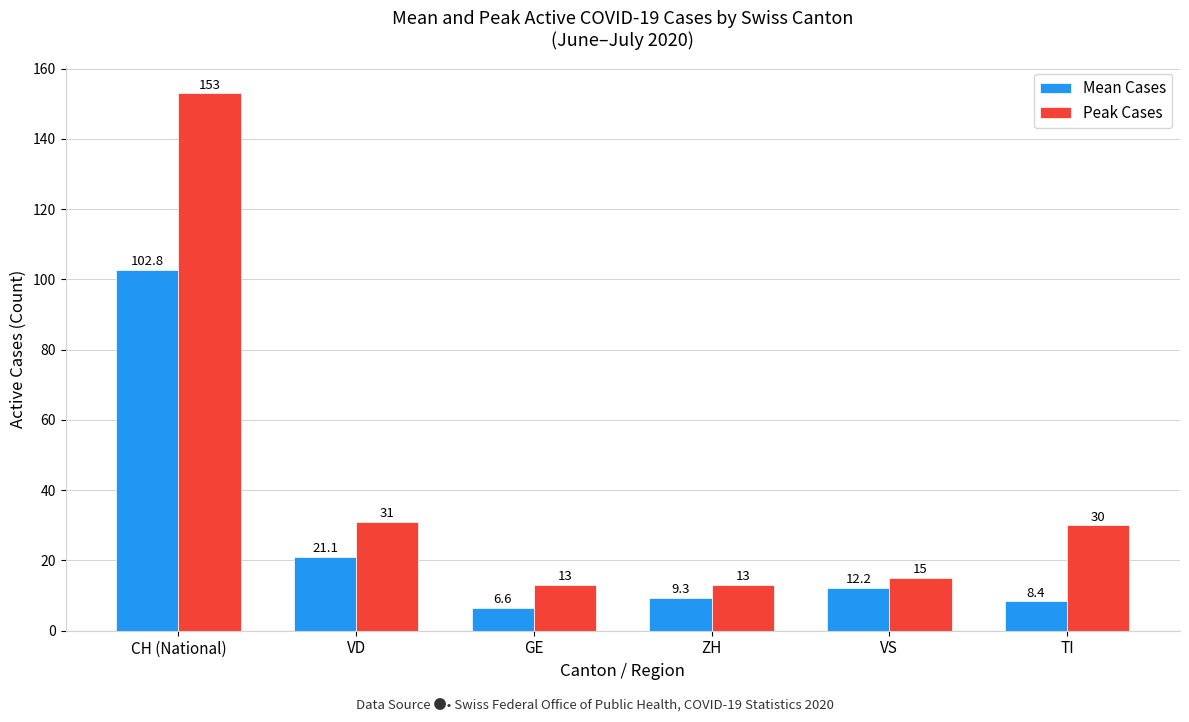

Which series has the widest spread of values?

Peak Cases